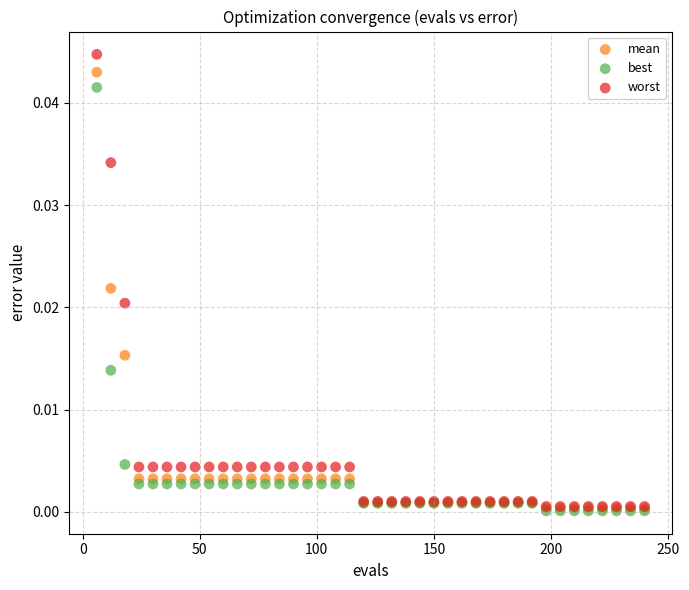

What are all the series names shown in the legend?

mean, best, worst